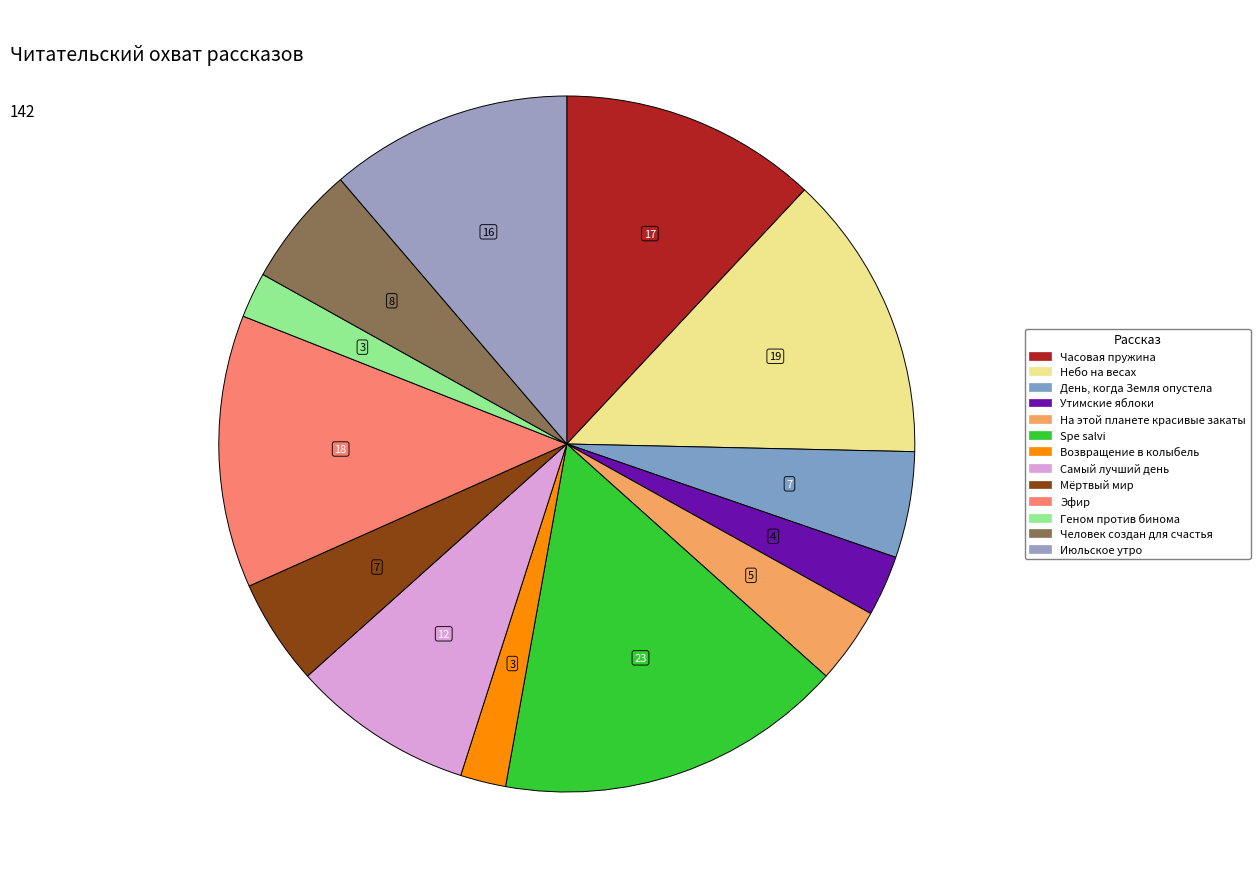

Is there any slice that represents more than half of the pie?

No